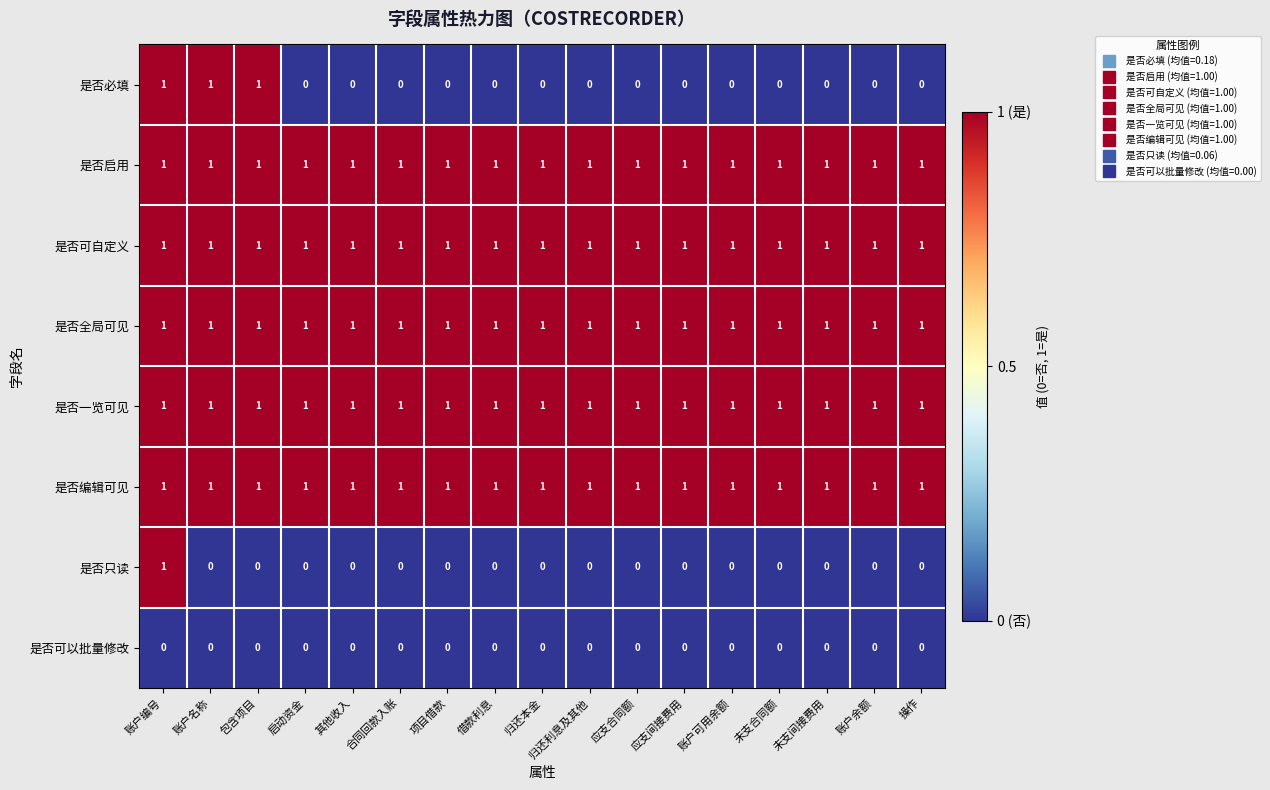

At how many categories does at least one series exceed 0?

17